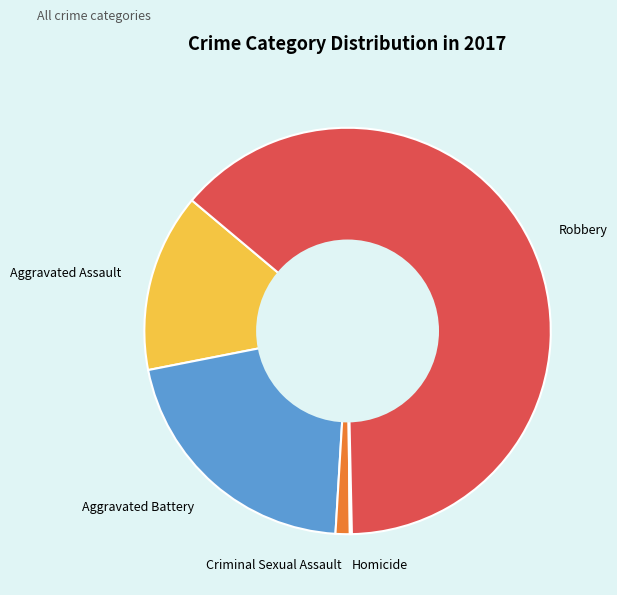

Do Aggravated Battery and Robbery together represent more than half of the pie?

Yes